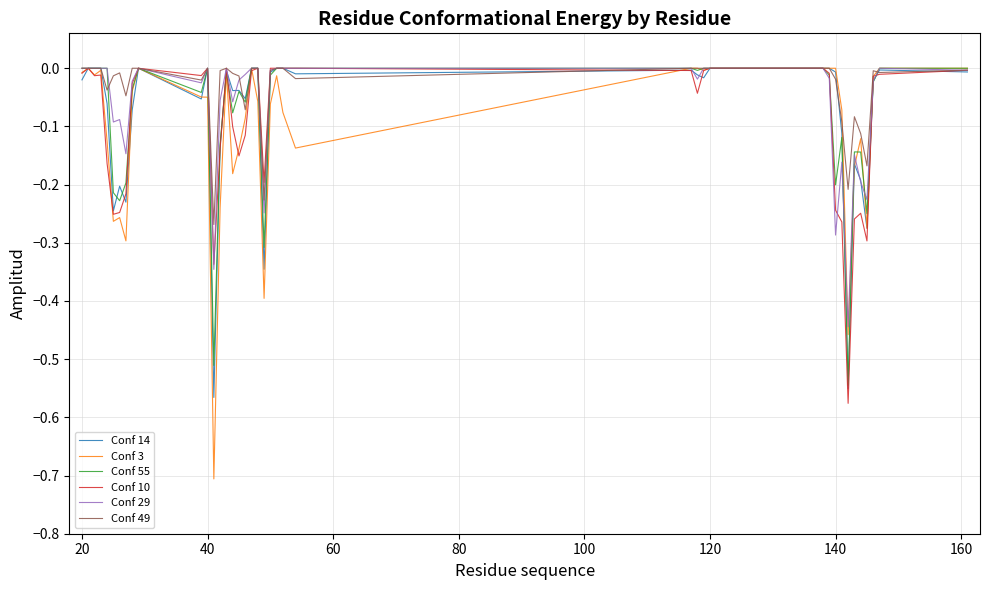

What is the smallest value displayed?

-0.7